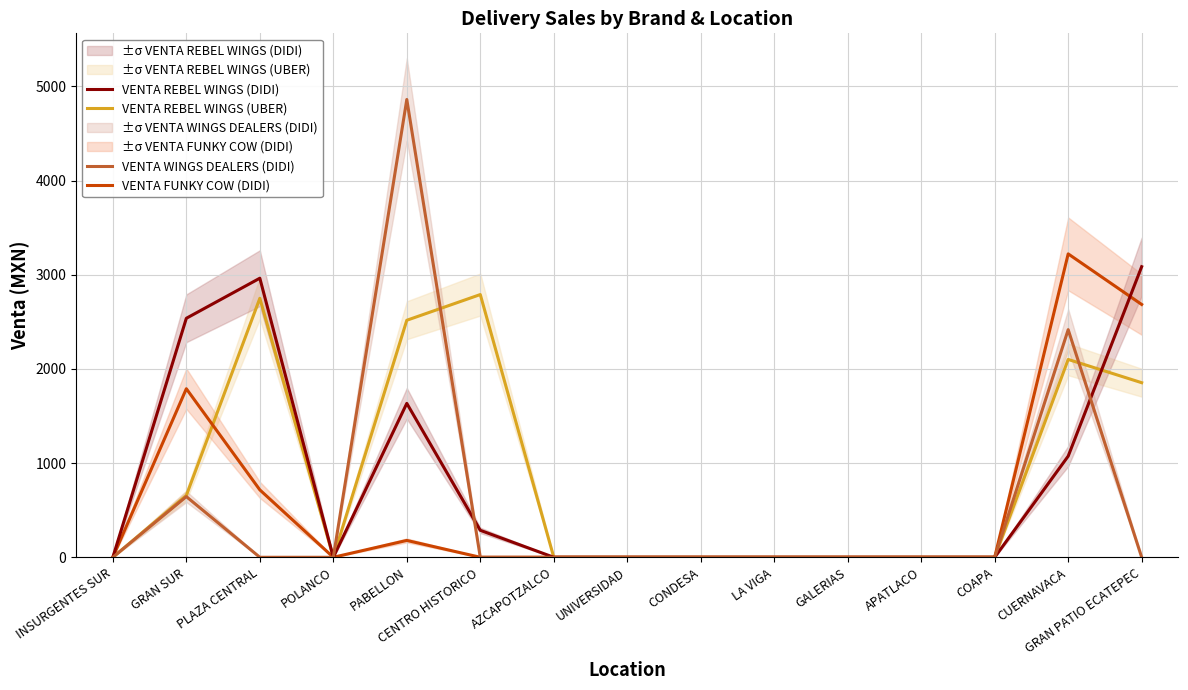

Reading left to right, extract all data points from this chart.

VENTA REBEL WINGS (UBER): INSURGENTES SUR=0.0	GRAN SUR=657.0	PLAZA CENTRAL=2750.3	POLANCO=0.0	PABELLON=2517.0	CENTRO HISTORICO=2790.0	AZCAPOTZALCO=0.0	UNIVERSIDAD=0.0	CONDESA=0.0	LA VIGA=0.0	GALERIAS=0.0	APATLACO=0.0	COAPA=0.0	CUERNAVACA=2101.0	GRAN PATIO ECATEPEC=1854.0
VENTA FUNKY COW (DIDI): INSURGENTES SUR=0.0	GRAN SUR=1790.0	PLAZA CENTRAL=716.0	POLANCO=0.0	PABELLON=179.0	CENTRO HISTORICO=0.0	AZCAPOTZALCO=0.0	UNIVERSIDAD=0.0	CONDESA=0.0	LA VIGA=0.0	GALERIAS=0.0	APATLACO=0.0	COAPA=0.0	CUERNAVACA=3222.0	GRAN PATIO ECATEPEC=2685.0
VENTA REBEL WINGS (DIDI): INSURGENTES SUR=0.0	GRAN SUR=2538.0	PLAZA CENTRAL=2963.6	POLANCO=0.0	PABELLON=1634.4	CENTRO HISTORICO=286.4	AZCAPOTZALCO=0.0	UNIVERSIDAD=0.0	CONDESA=0.0	LA VIGA=0.0	GALERIAS=0.0	APATLACO=0.0	COAPA=0.0	CUERNAVACA=1074.0	GRAN PATIO ECATEPEC=3086.0
VENTA WINGS DEALERS (DIDI): INSURGENTES SUR=0.0	GRAN SUR=644.4	PLAZA CENTRAL=0.0	POLANCO=0.0	PABELLON=4861.6	CENTRO HISTORICO=0.0	AZCAPOTZALCO=0.0	UNIVERSIDAD=0.0	CONDESA=0.0	LA VIGA=0.0	GALERIAS=0.0	APATLACO=0.0	COAPA=0.0	CUERNAVACA=2417.1	GRAN PATIO ECATEPEC=0.0